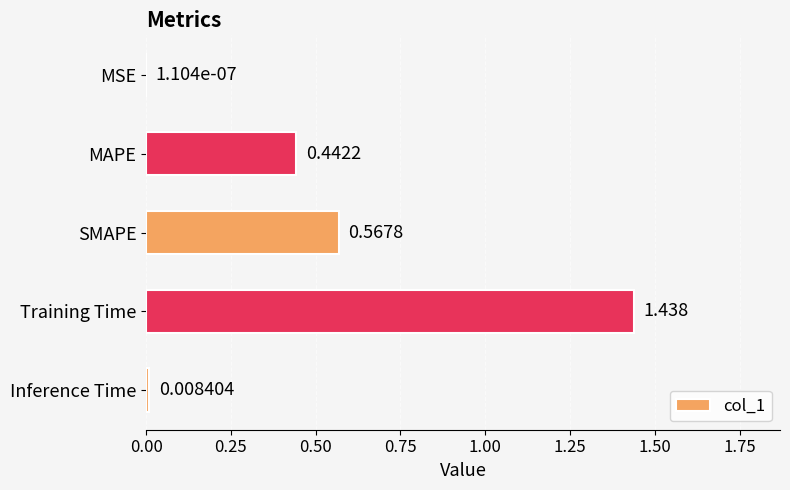

Which category has the highest value across all series?

Training Time